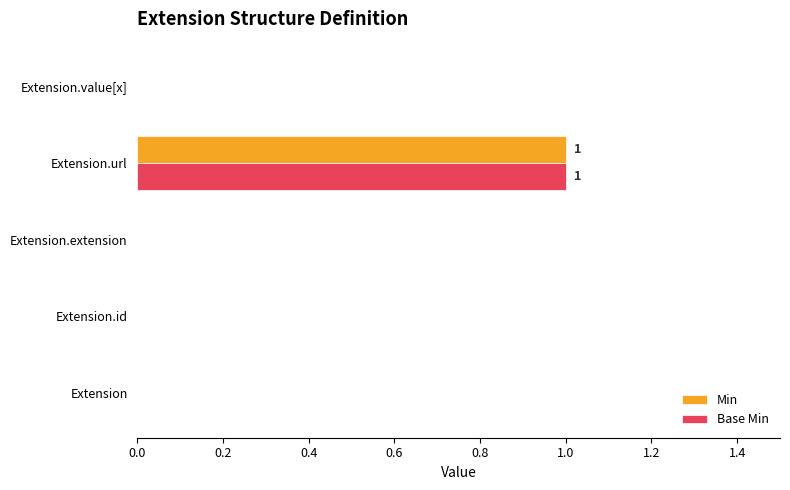

The value of Min at Extension is 0. True or false?

True